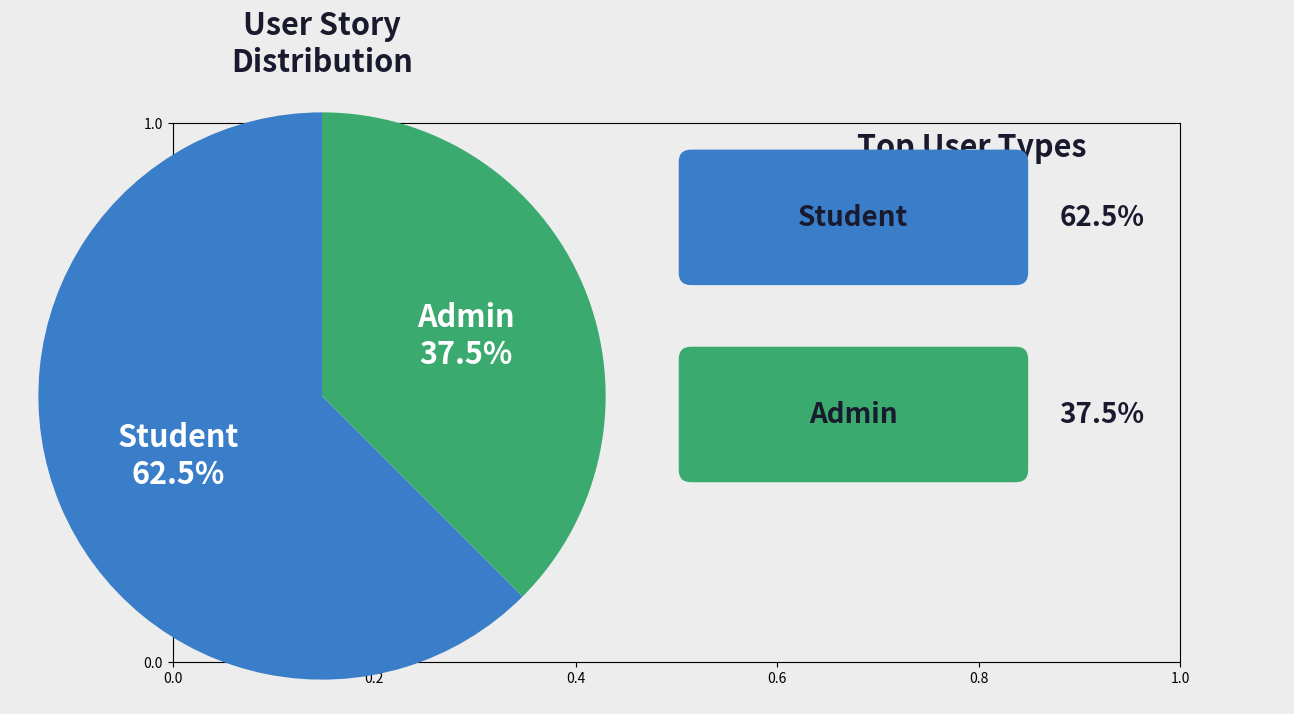

Is there any slice that represents more than half of the pie?

Yes